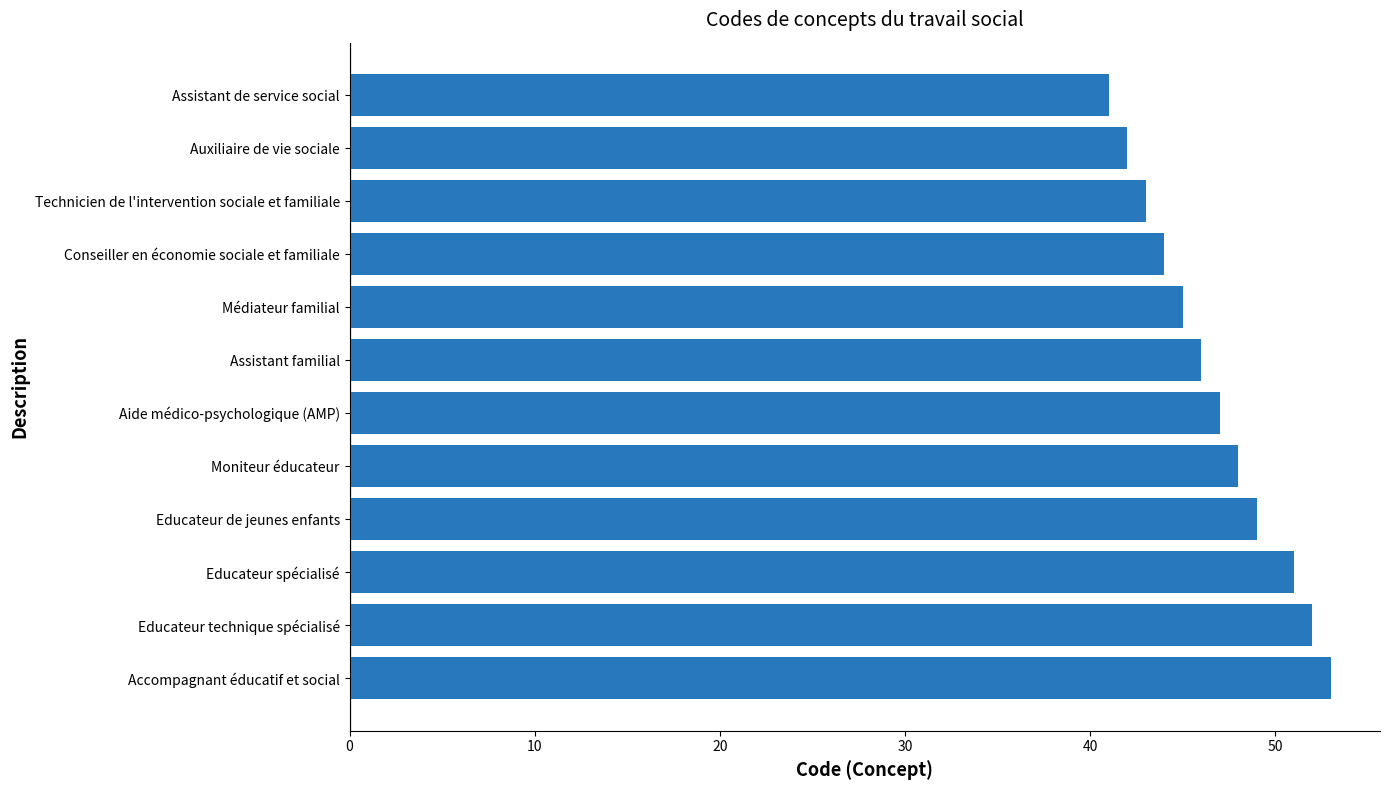

Reading top to bottom, list all the values displayed in this chart.

41	42	43	44	45	46	47	48	49	51	52	53